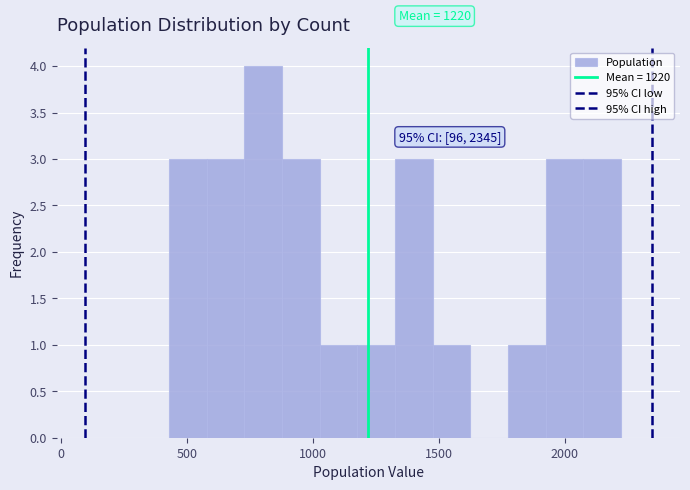

Around what value on the x-axis is the tallest bar? Give the approximate position of its centre, as read against the axis.

800